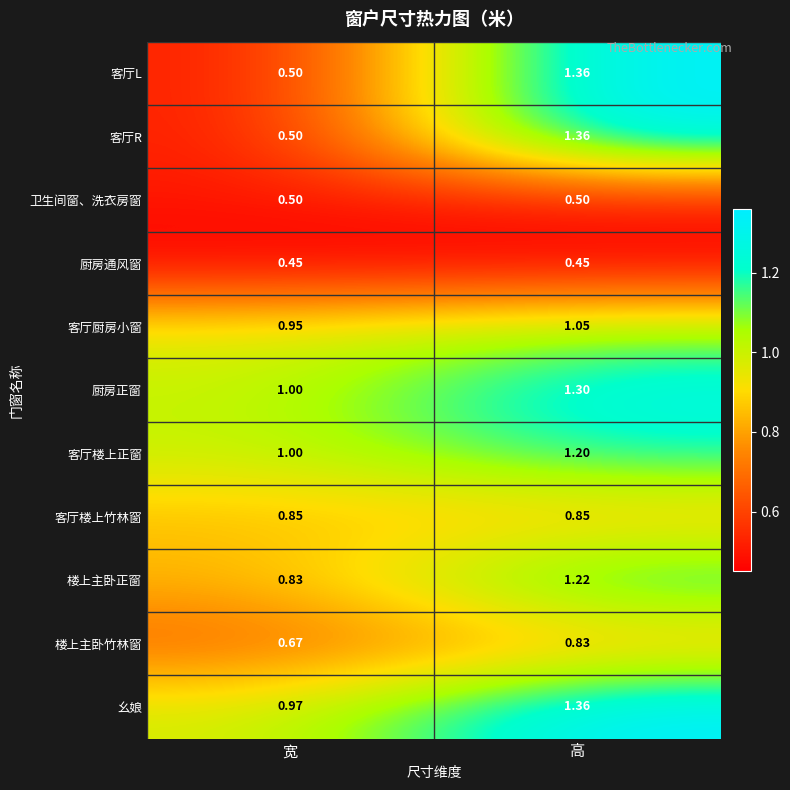

Which series has the largest total across all categories?

幺娘